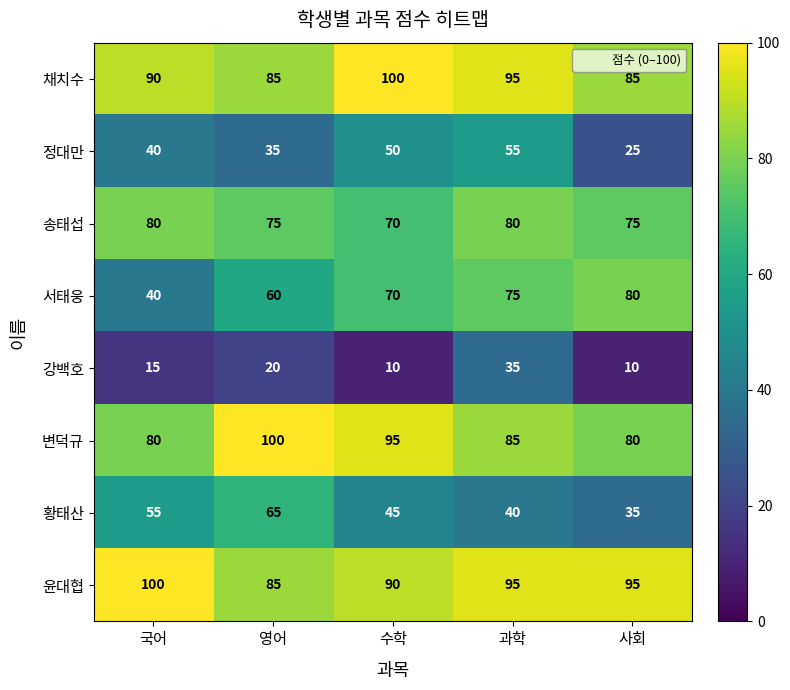

What is the spread (max minus min) of values at 과학?

60